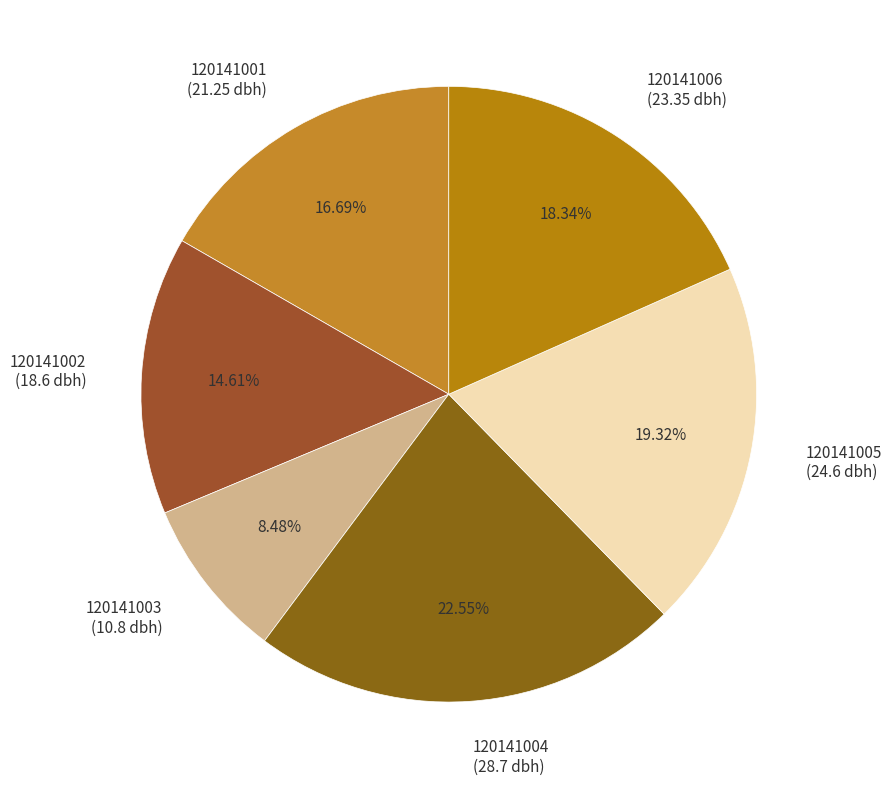

Is there a majority slice in this chart?

No